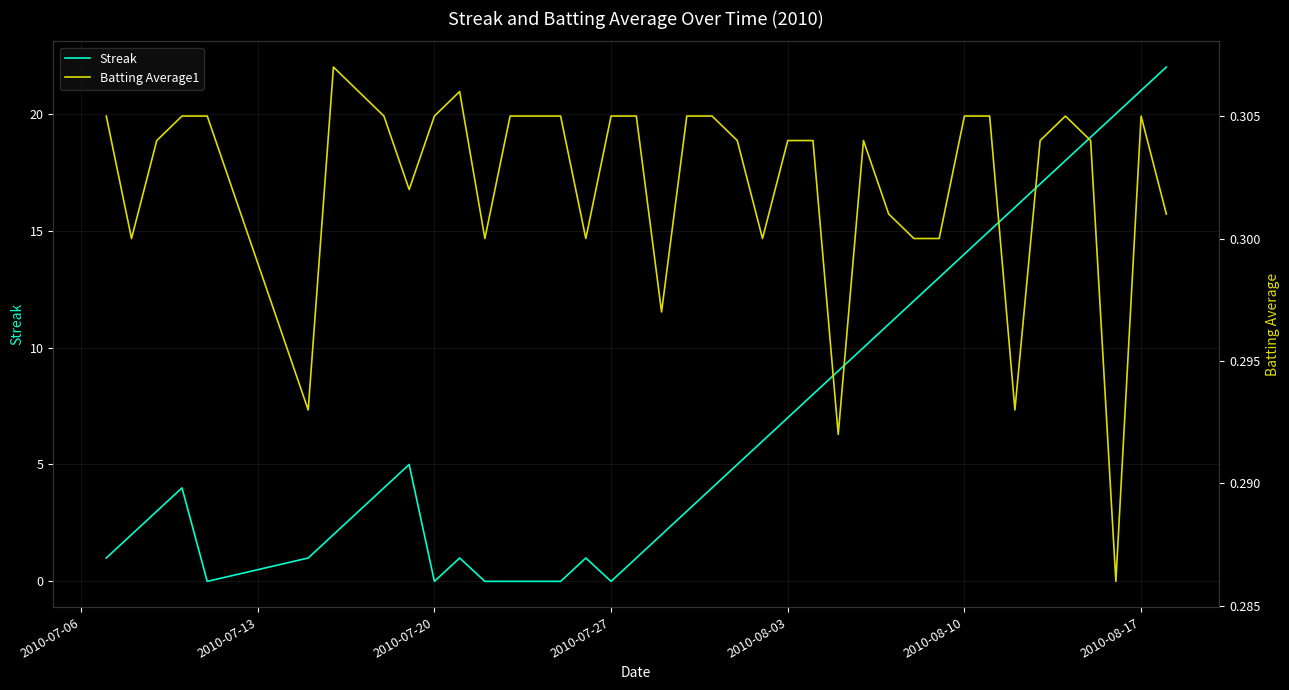

Rank the series by their average value, from highest to lowest.

Streak, Batting Average1